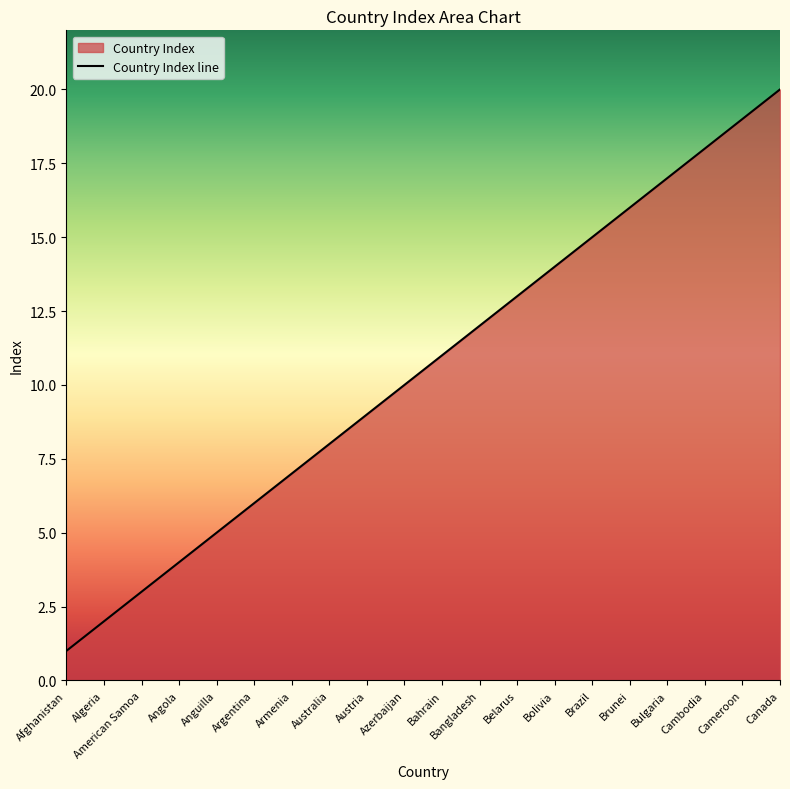

Approximately how many times larger is the value at Canada compared to Armenia?

2.9